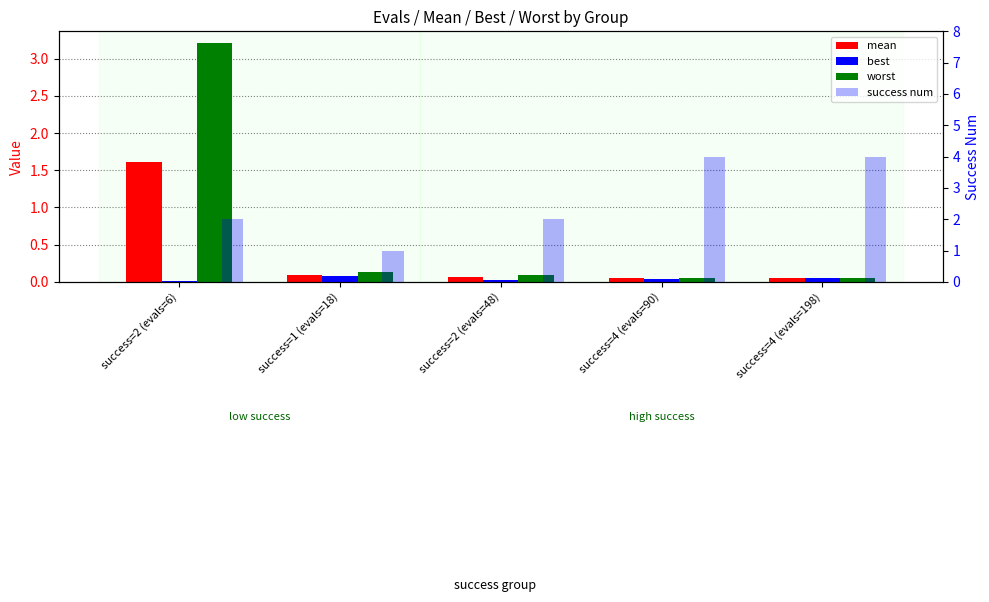

What are all the series names shown in the legend?

mean, best, worst, success num